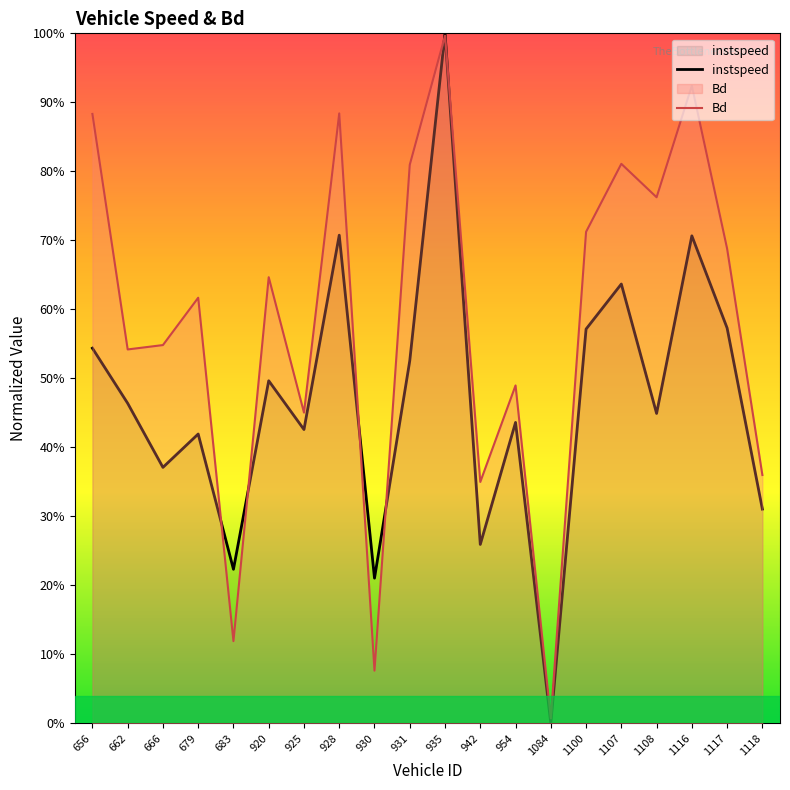

What is the sum of all instspeed values?

9.3